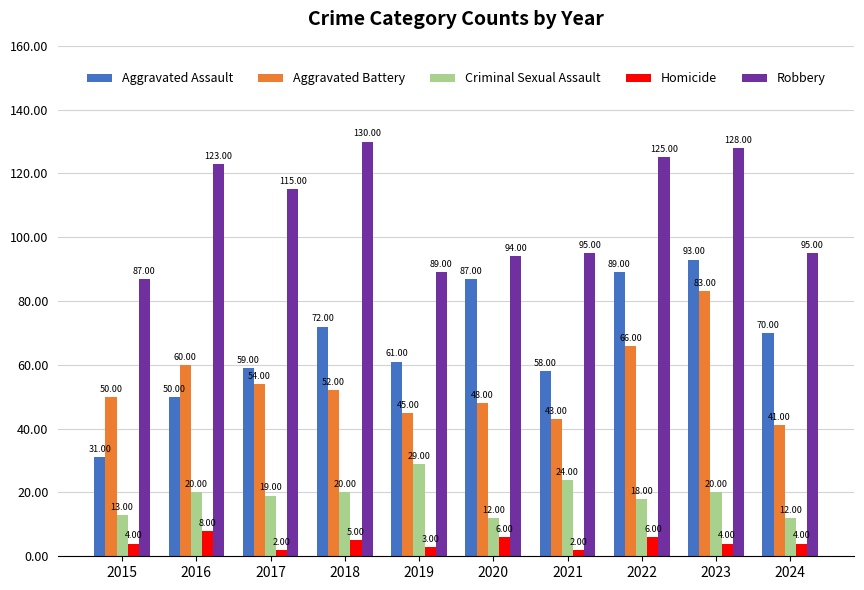

What is the average value of the Homicide series?

4